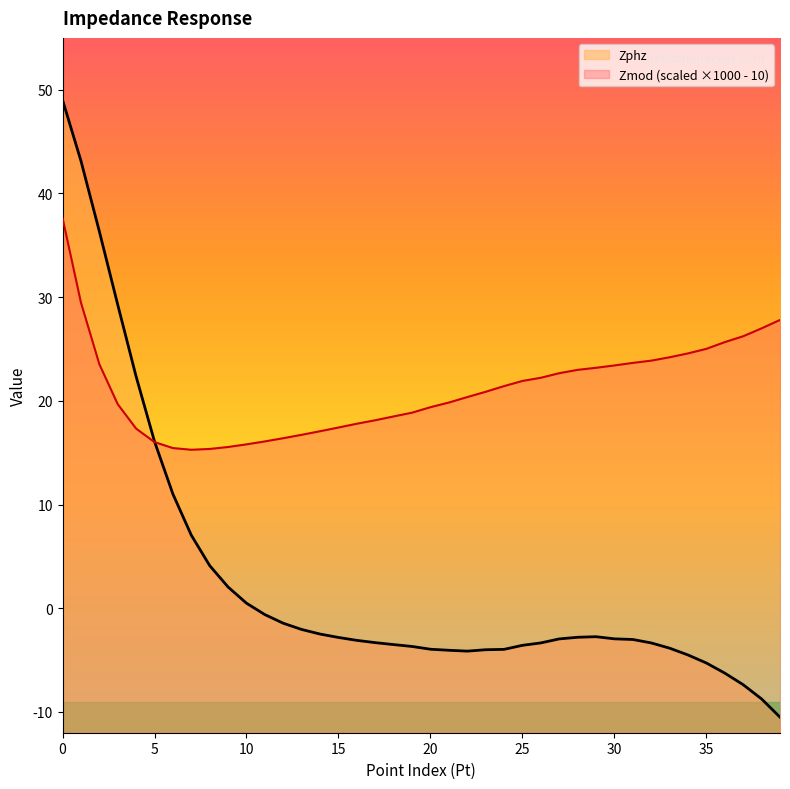

Which series ends up on top after the final intersection of Zphz and Zmod?

Zmod